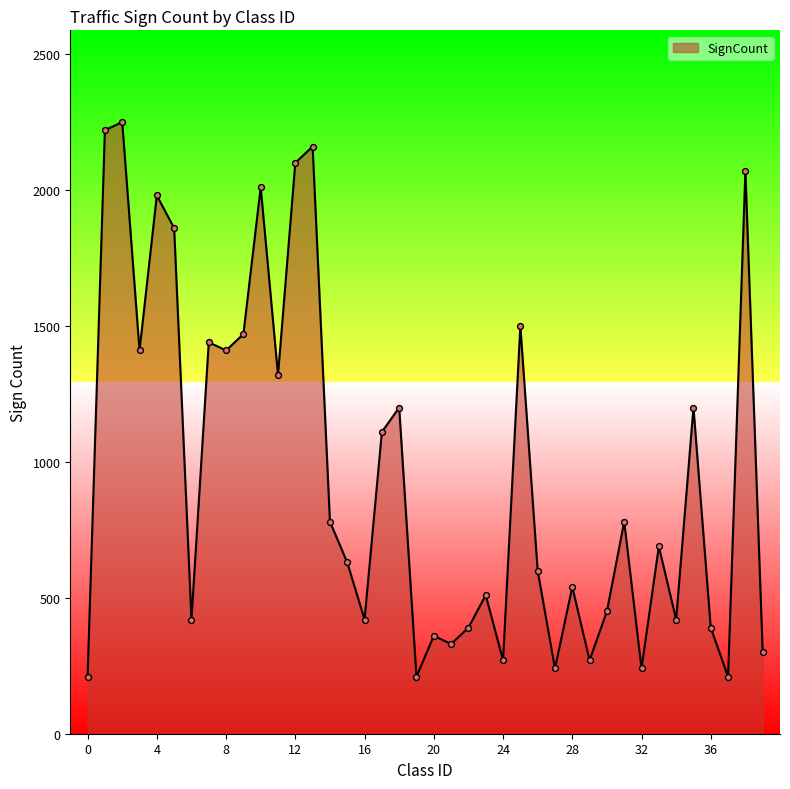

What is the maximum value shown in the chart?

2250